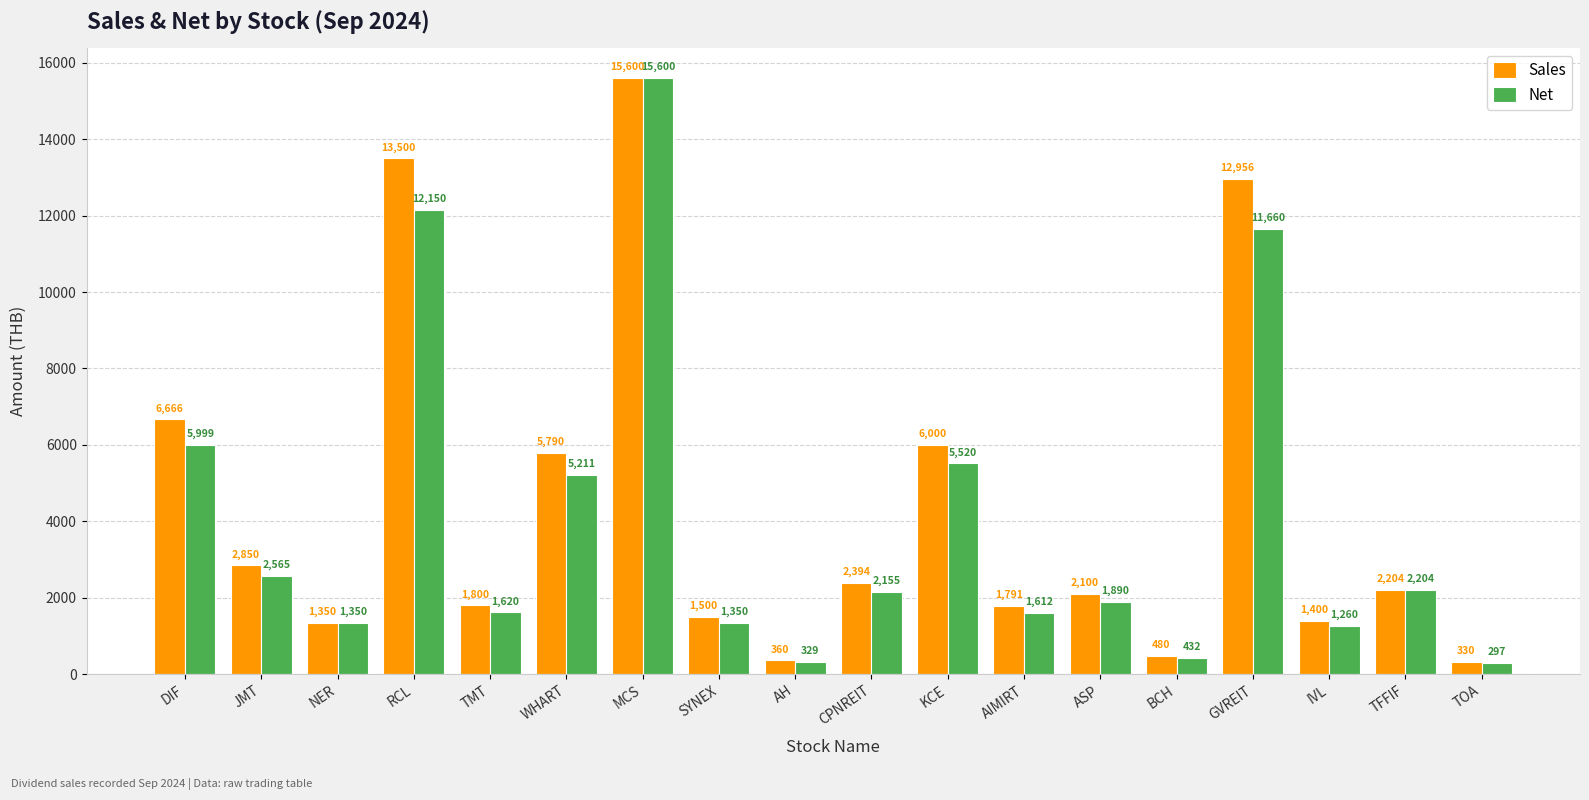

How many series are shown in this chart?

2